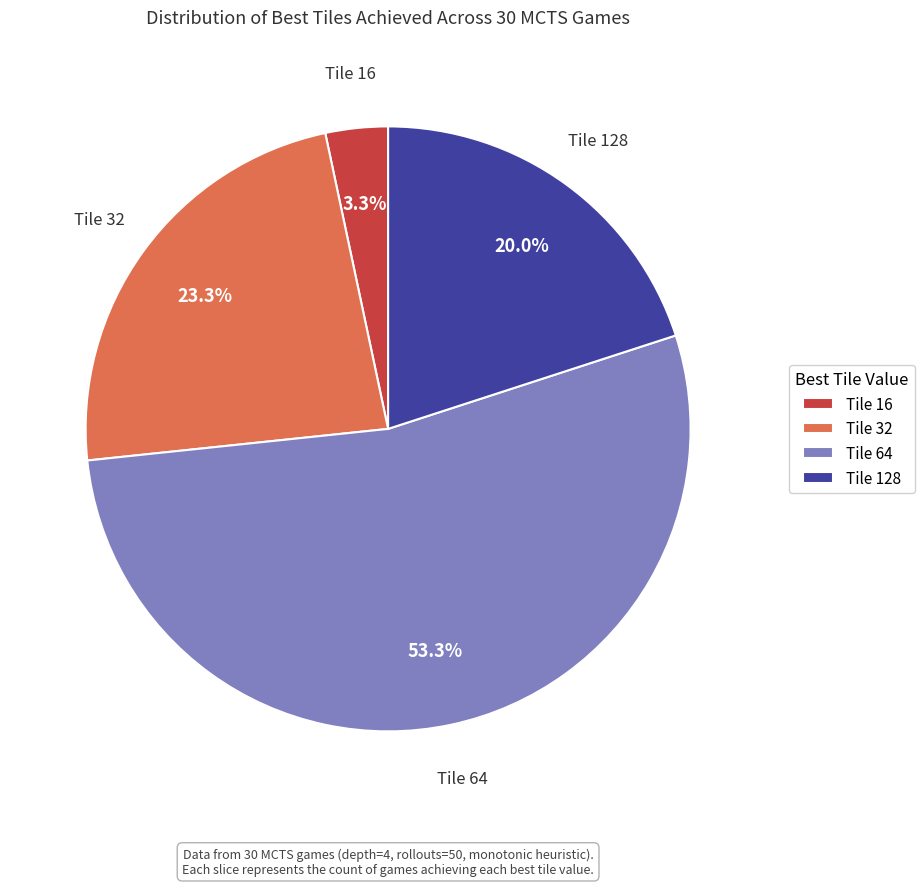

To the nearest percent, what is the average slice percentage?

25%